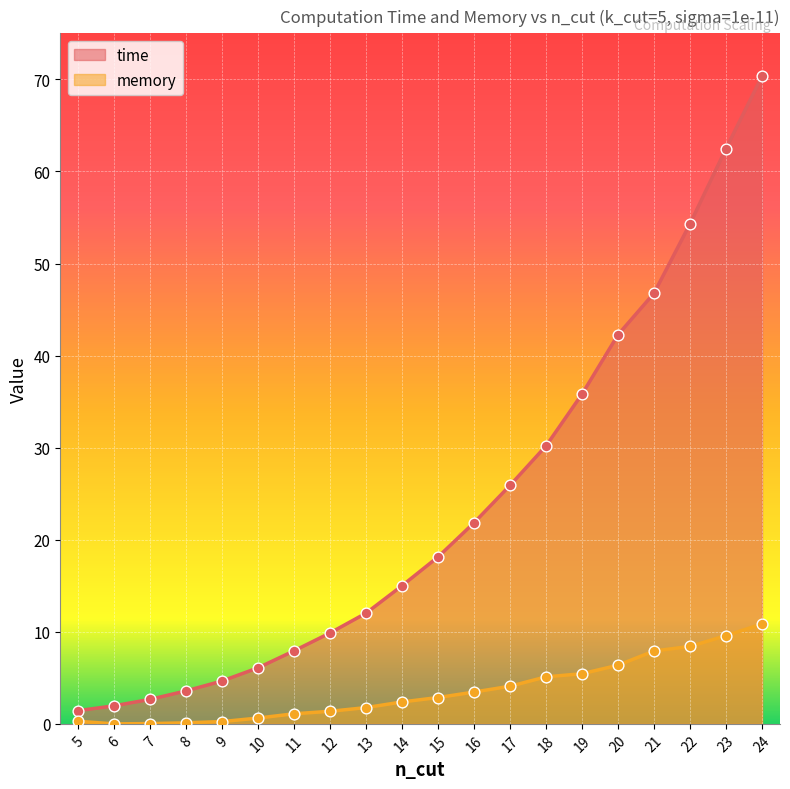

Which series contains the highest Y value?

time